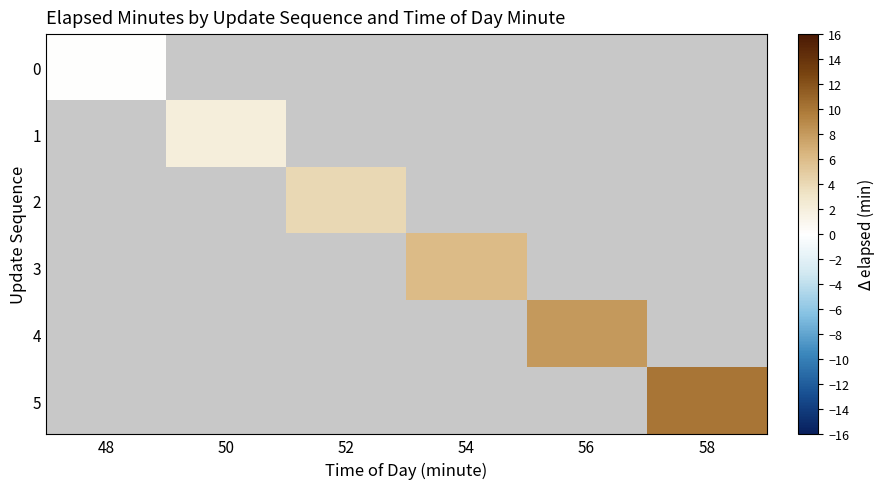

What value does the 4 series have at 56?

8.0